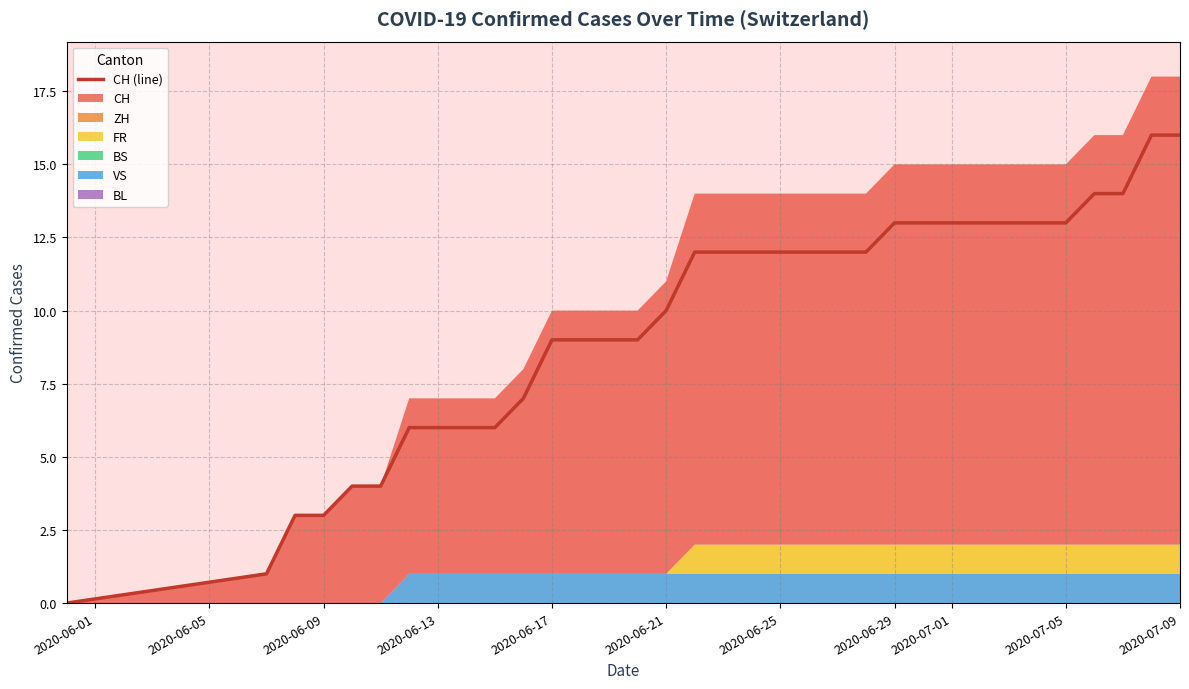

The value of CH (line) at 2020-07-01 is 4. True or false?

False